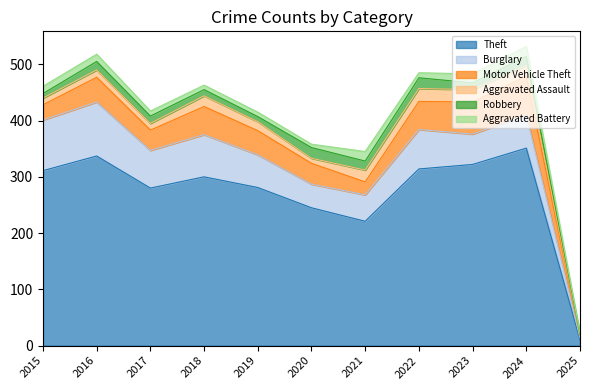

At how many categories does at least one series exceed 59?

10